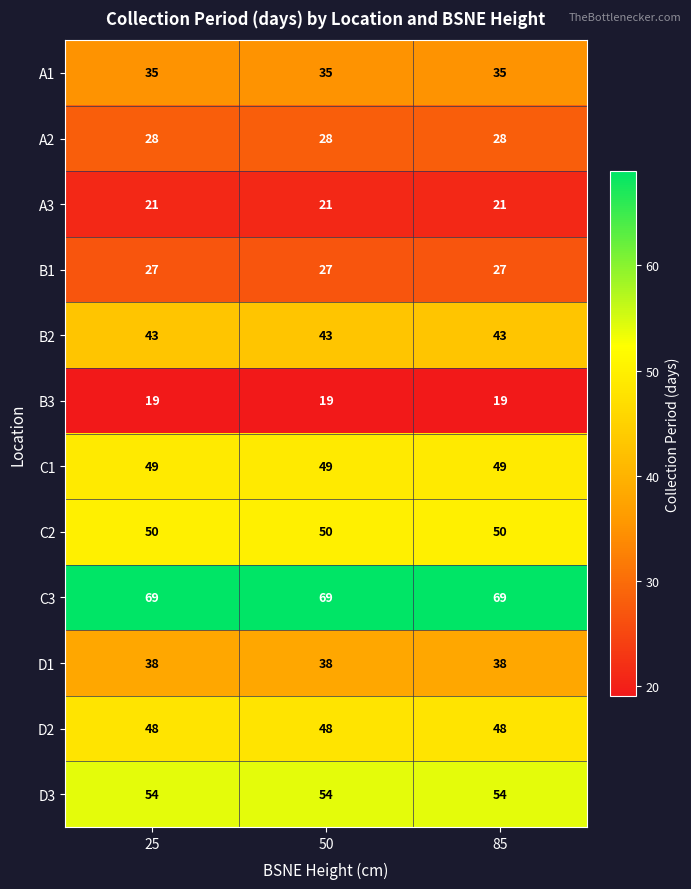

Is the value of A2 at 50 greater than the value of A1 at 50?

No